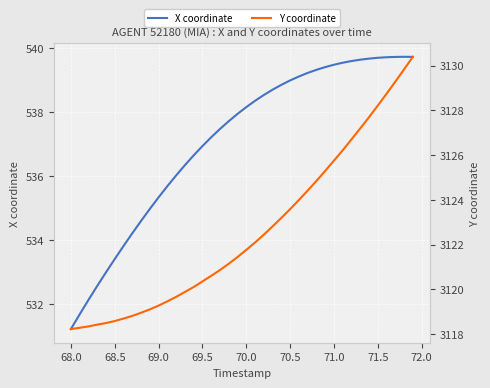

True or false: Y coordinate and X coordinate cross at least once.

False